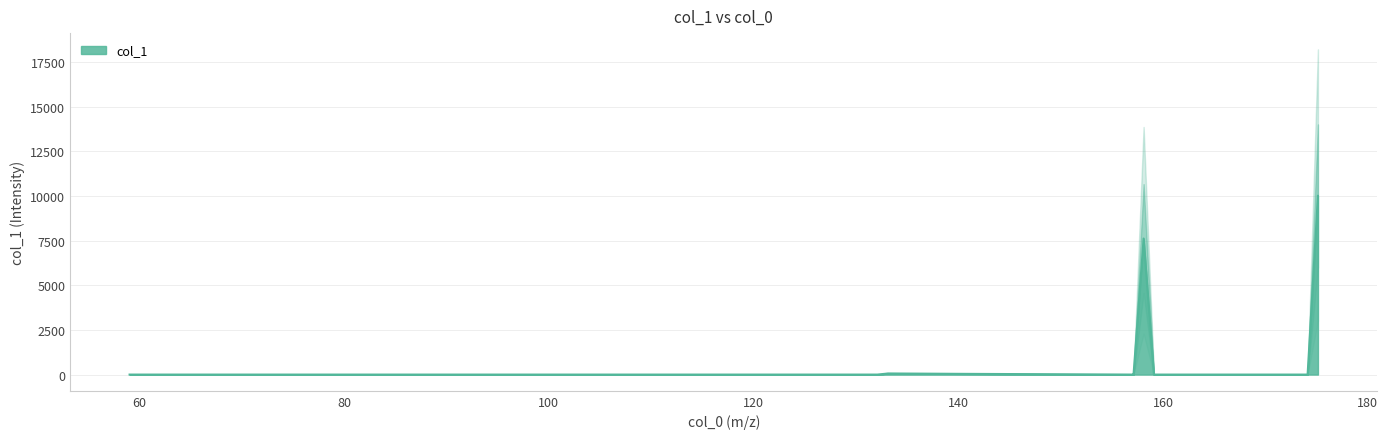

Which has a higher value, 157.085125 or 89.047677?

89.047677